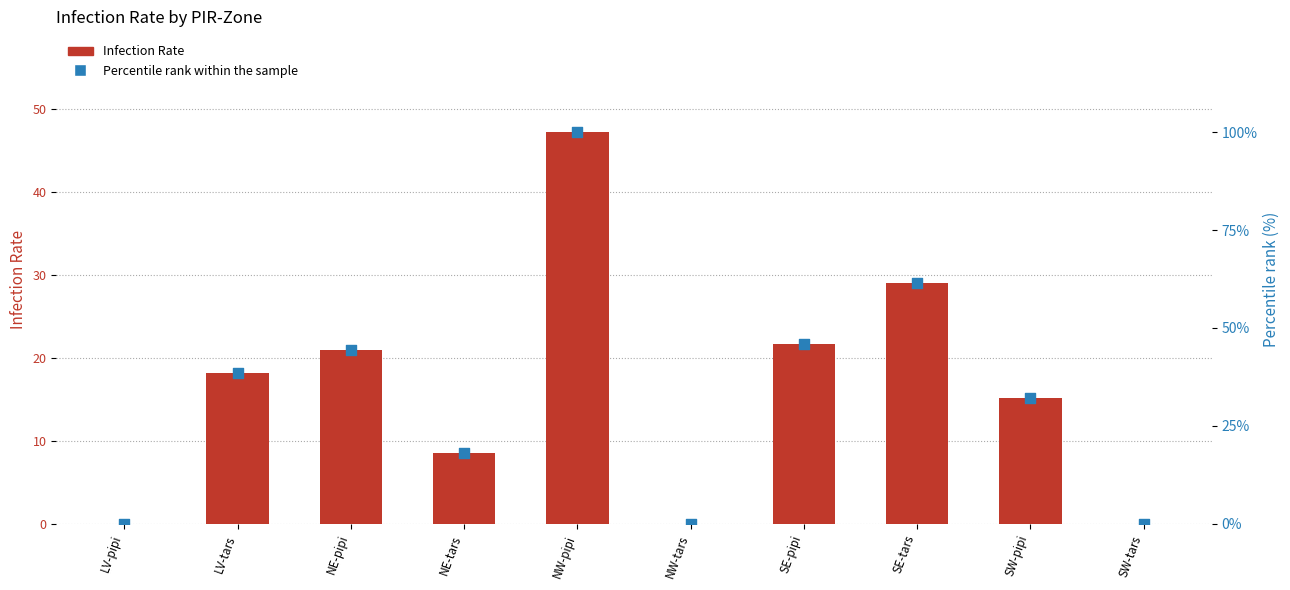

What is the total value across all series at NW-pipi?

147.3